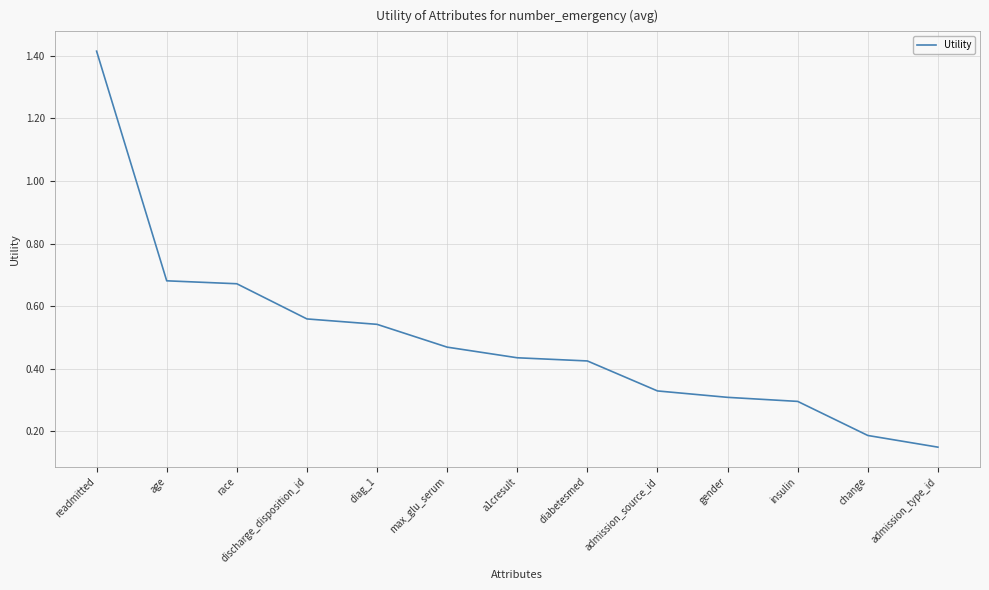

What position from the right is race?

11